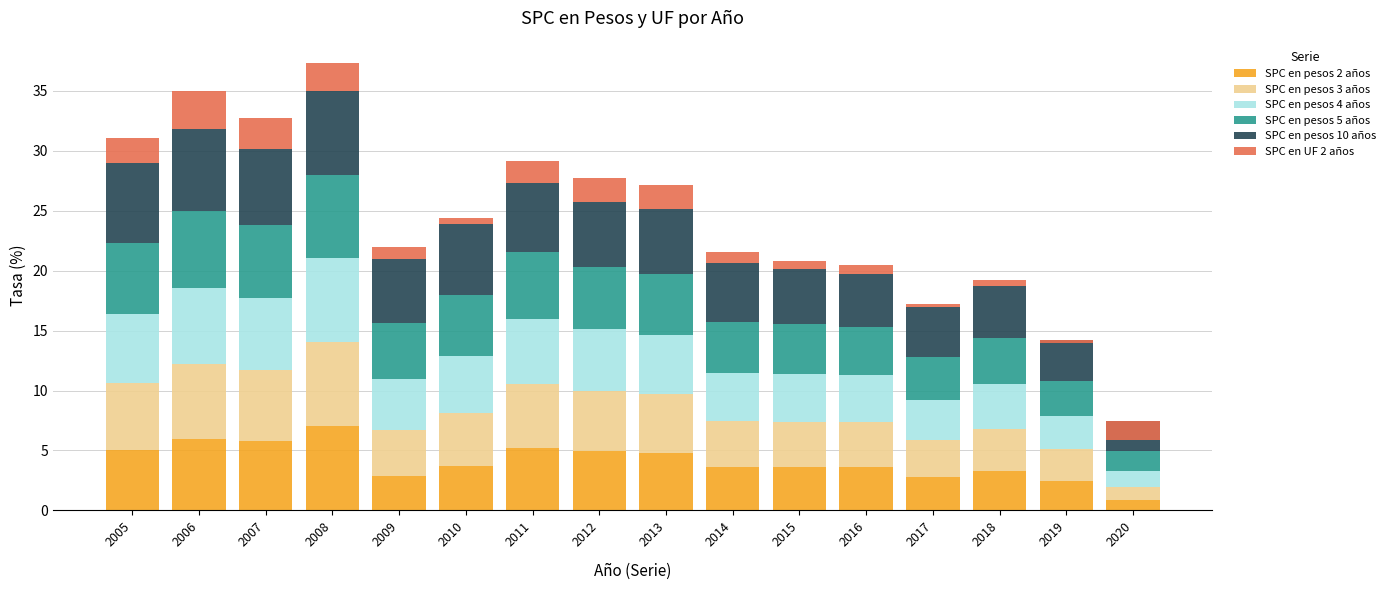

At how many categories does at least one series exceed 3?

15